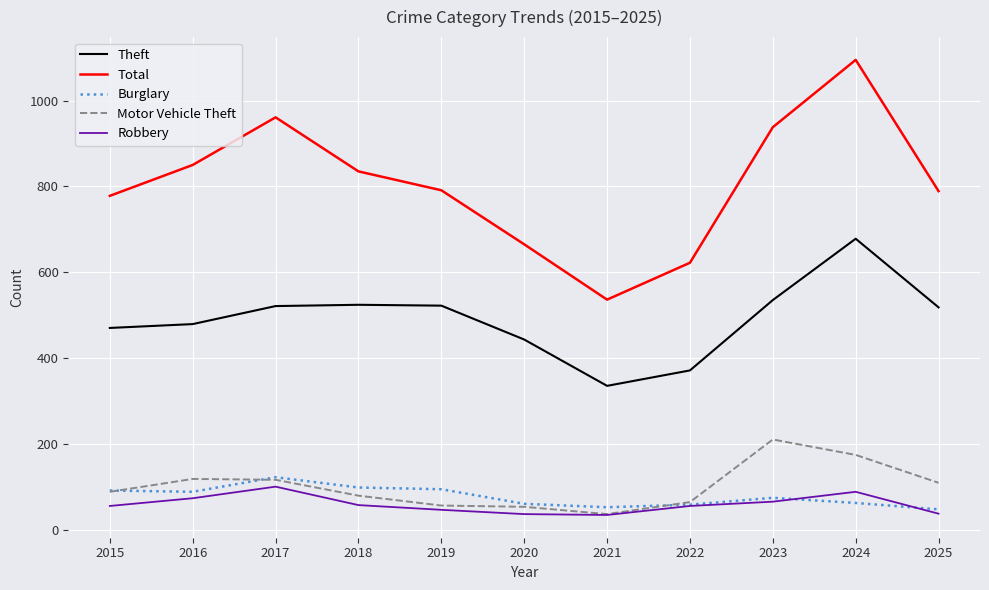

Is it true that Theft equals 317 at 2025?

False